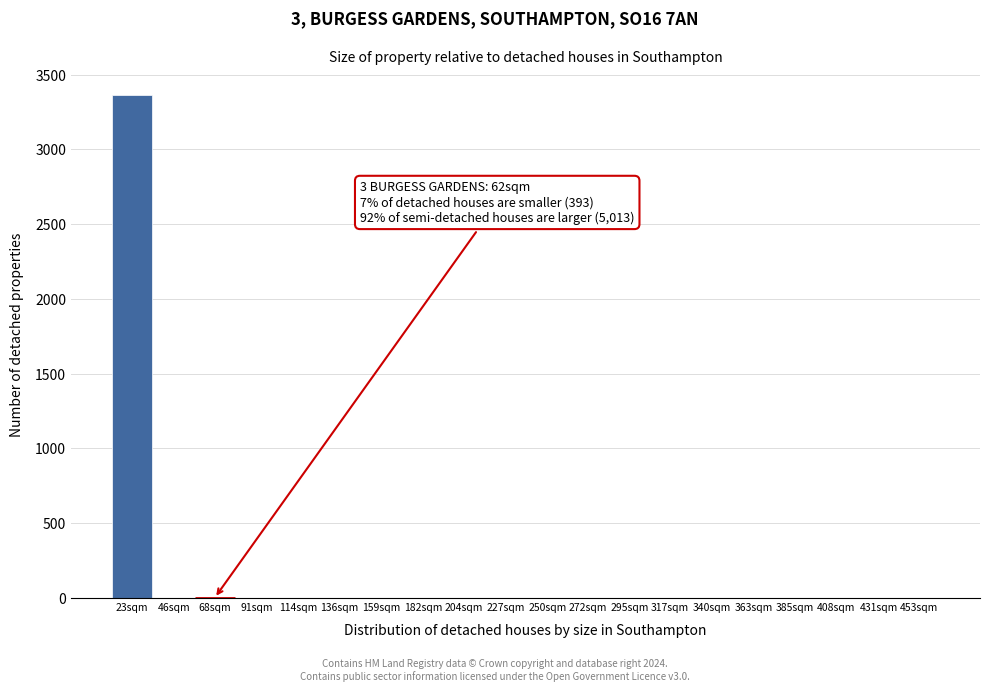

Reading left to right, transcribe all the data shown in this chart.

23sqm=3361	46sqm=0	68sqm=0	91sqm=0	114sqm=0	136sqm=0	159sqm=0	182sqm=0	204sqm=0	227sqm=0	250sqm=0	272sqm=0	295sqm=0	317sqm=0	340sqm=0	363sqm=0	385sqm=0	408sqm=0	431sqm=0	453sqm=0